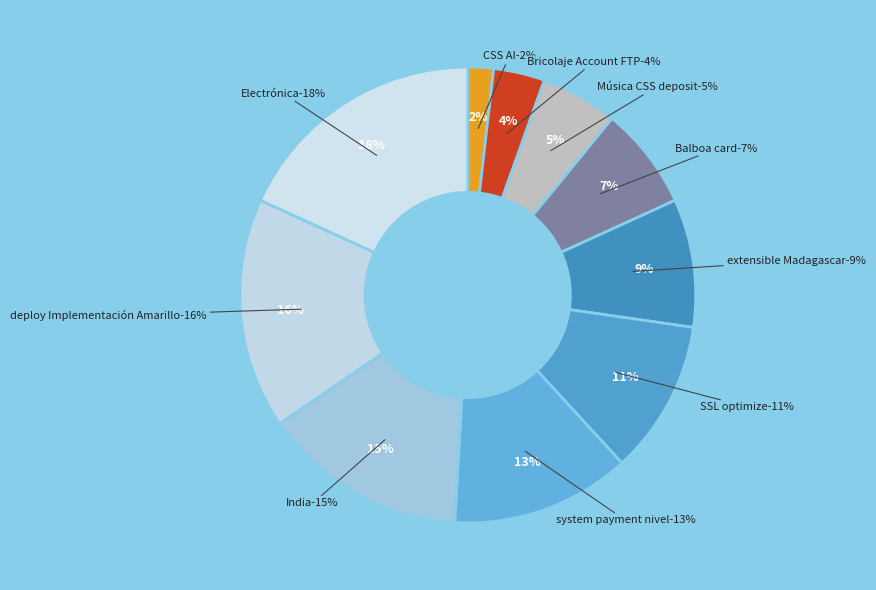

What percentage is the deploy Implementación Amarillo slice, to the nearest percent?

16%